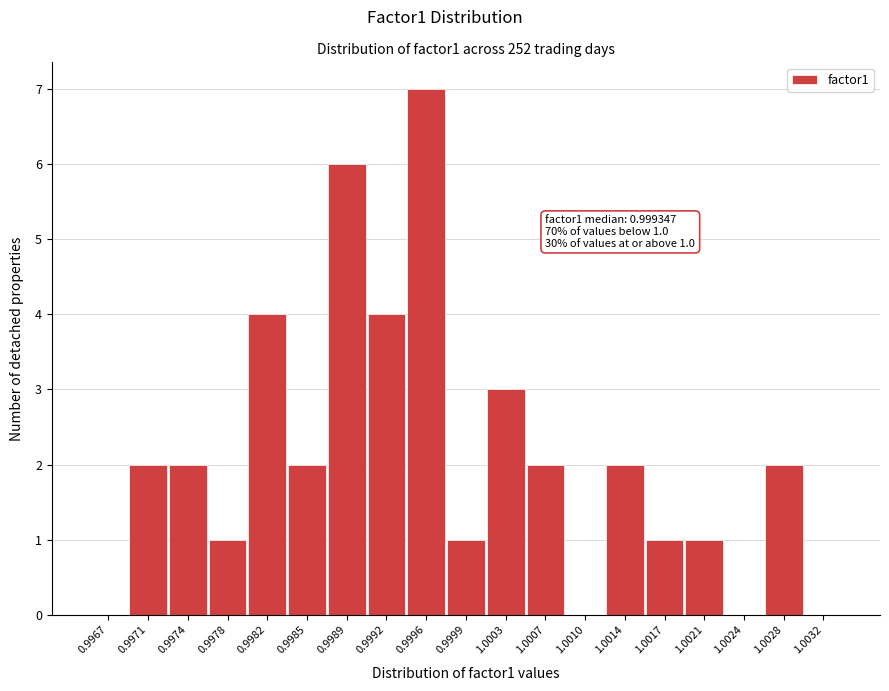

Reading left to right, list all the values displayed in this chart.

0.9967=0	0.9971=2	0.9974=2	0.9978=1	0.9982=4	0.9985=2	0.9989=6	0.9992=4	0.9996=7	0.9999=1	1.0003=3	1.0007=2	1.0010=0	1.0014=2	1.0017=1	1.0021=1	1.0024=0	1.0028=2	1.0032=0